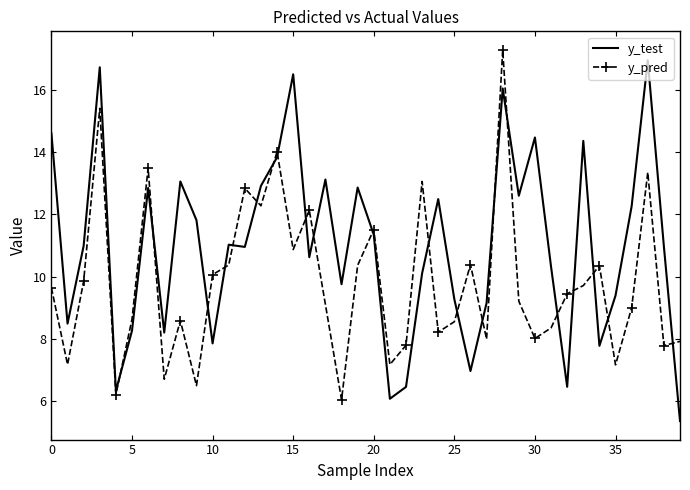

What is the lowest value of the y_test series?

5.4